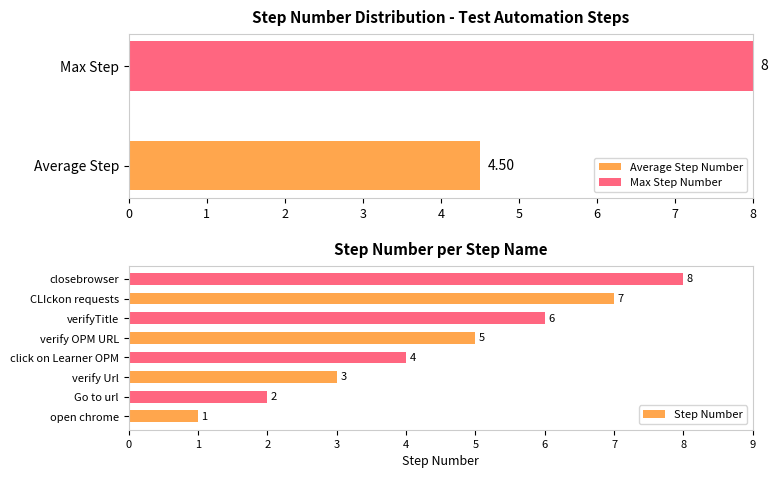

What is the difference between the Step Number values at CLIckon requests and verify Url?

4